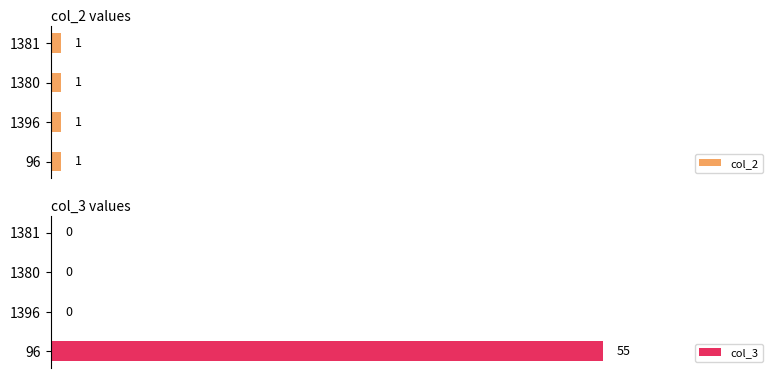

Is the value of col_2 at 1 greater than the value of col_3 at 2?

Yes